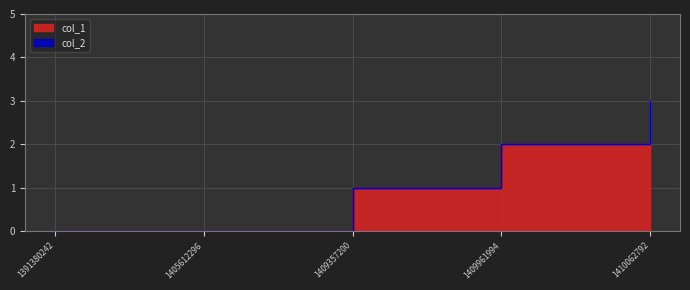

What is the ratio of the value at 1409357200 to the value at 1409961994?

0.5